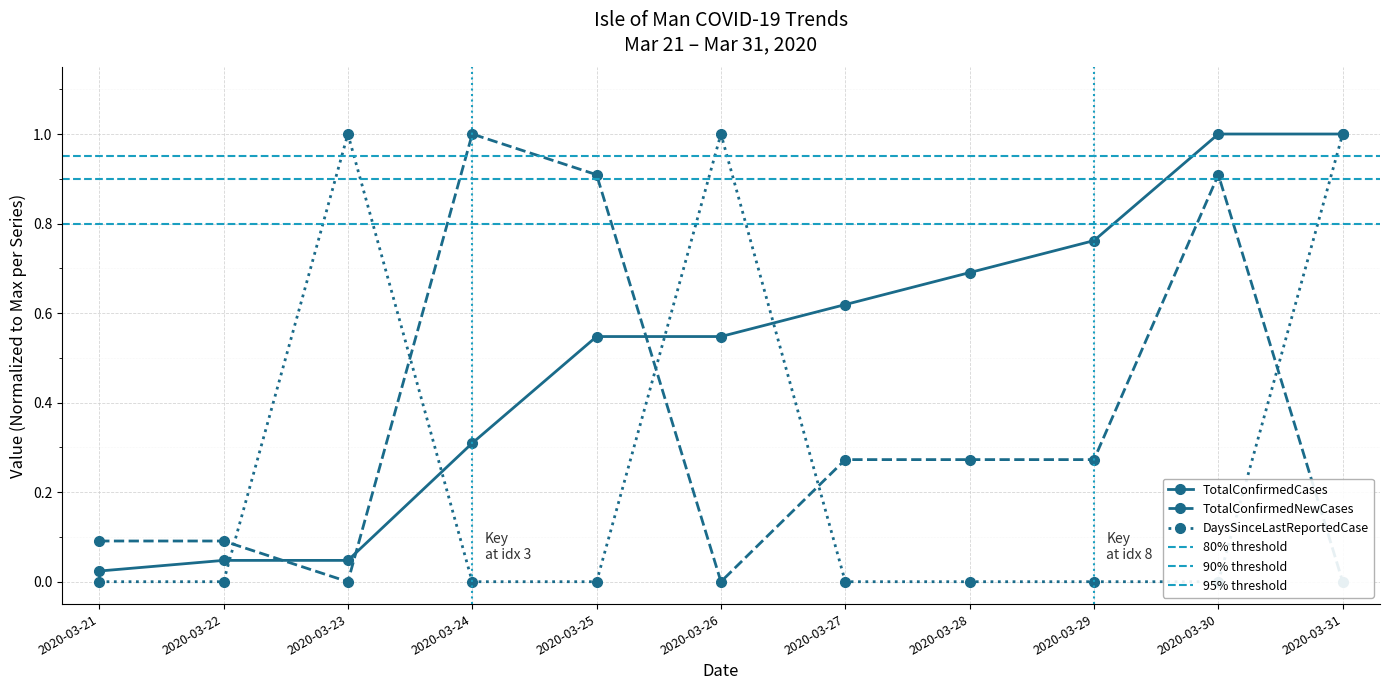

Which has a higher value, 2020-03-31 or 2020-03-21?

2020-03-31